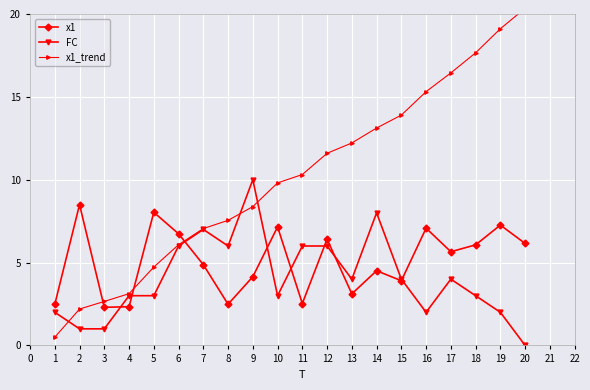

What is the value of the x1 point at the 7th from the left?

4.9